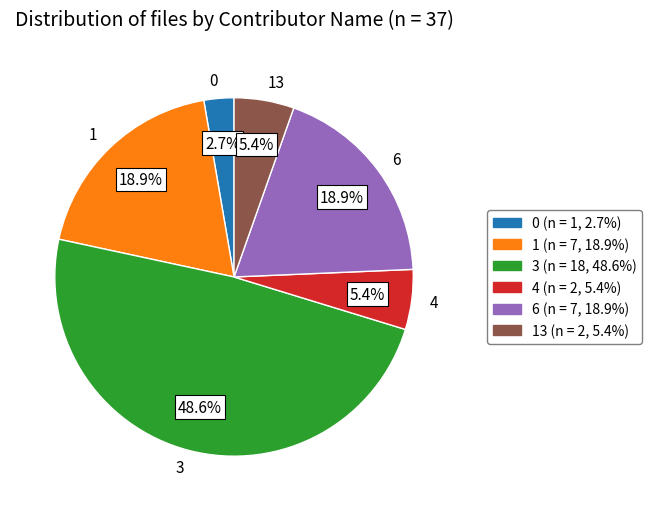

What is the ratio of the value at 6 to the value at 13?

3.5